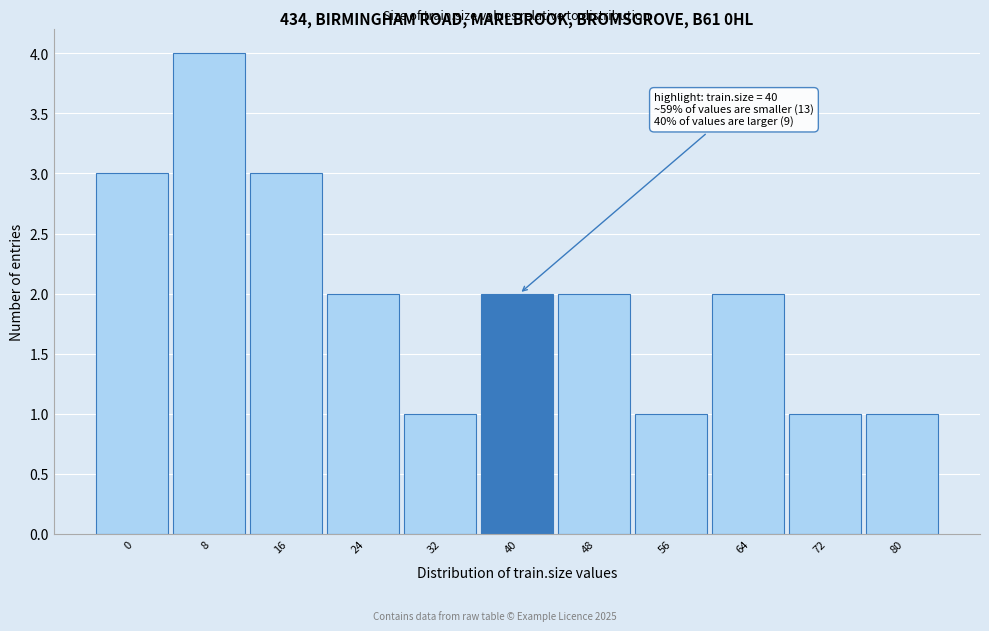

Reading right to left, extract all data points from this chart.

1	1	2	1	2	2	1	2	3	4	3